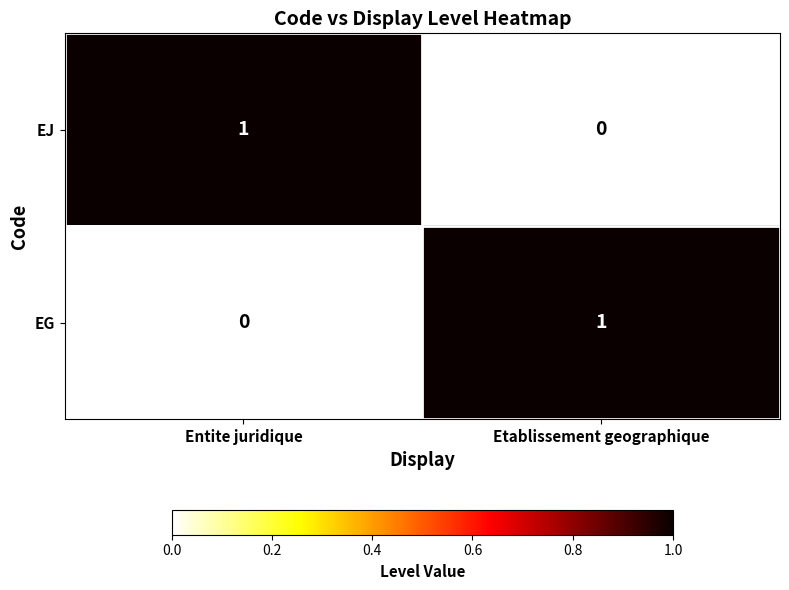

The EJ series shows 0 at Etablissement geographique. True or false?

True